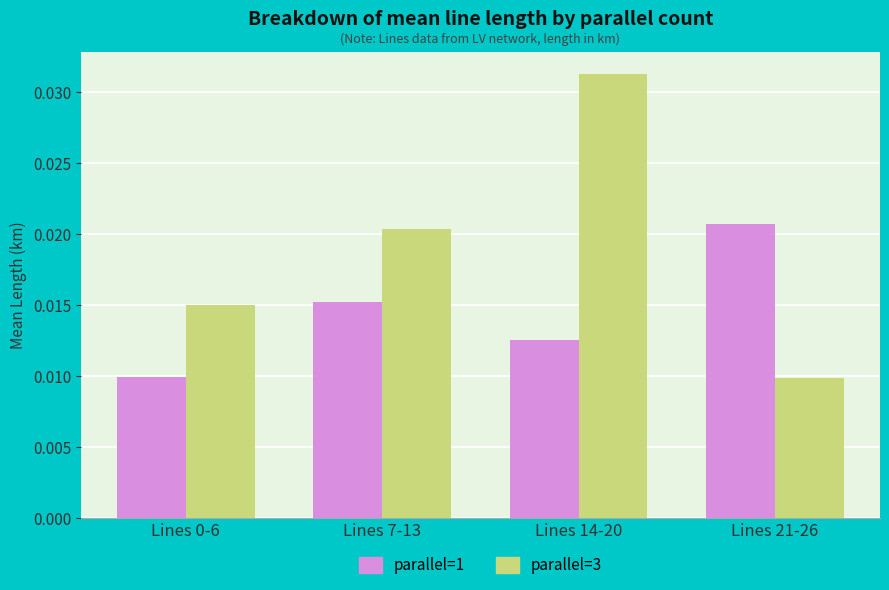

How many groups of bars are there?

4